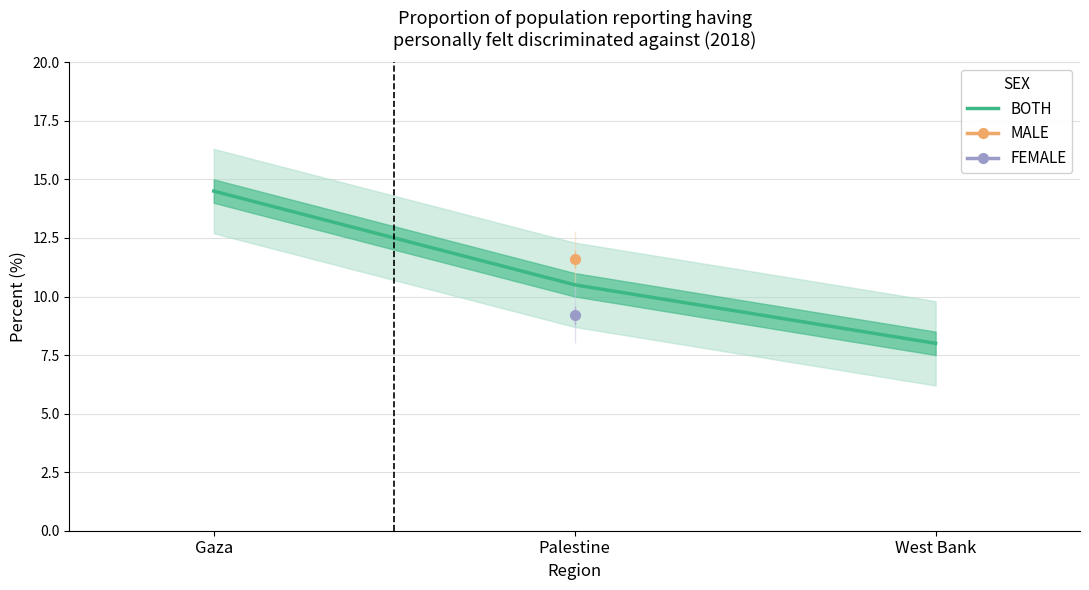

Where is the data nearest to the value 11?

Palestine